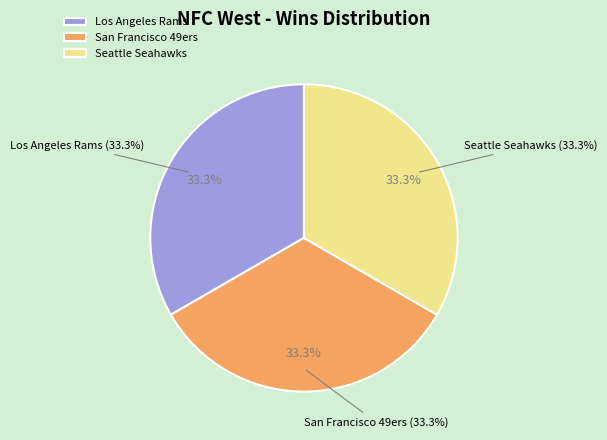

Between San Francisco 49ers and Los Angeles Rams, which is larger?

San Francisco 49ers